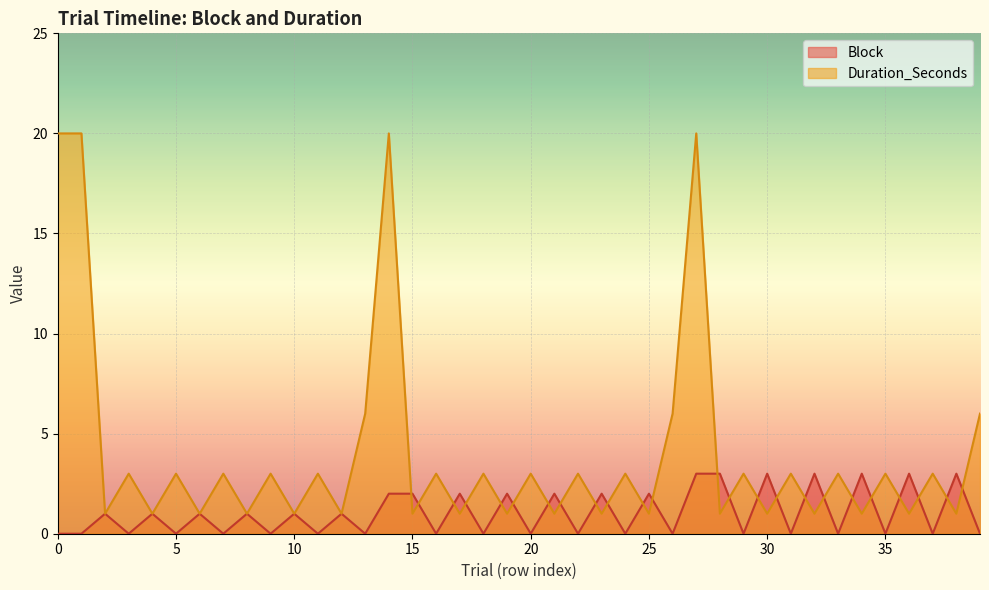

How many interior local peaks does the Block series have?

16